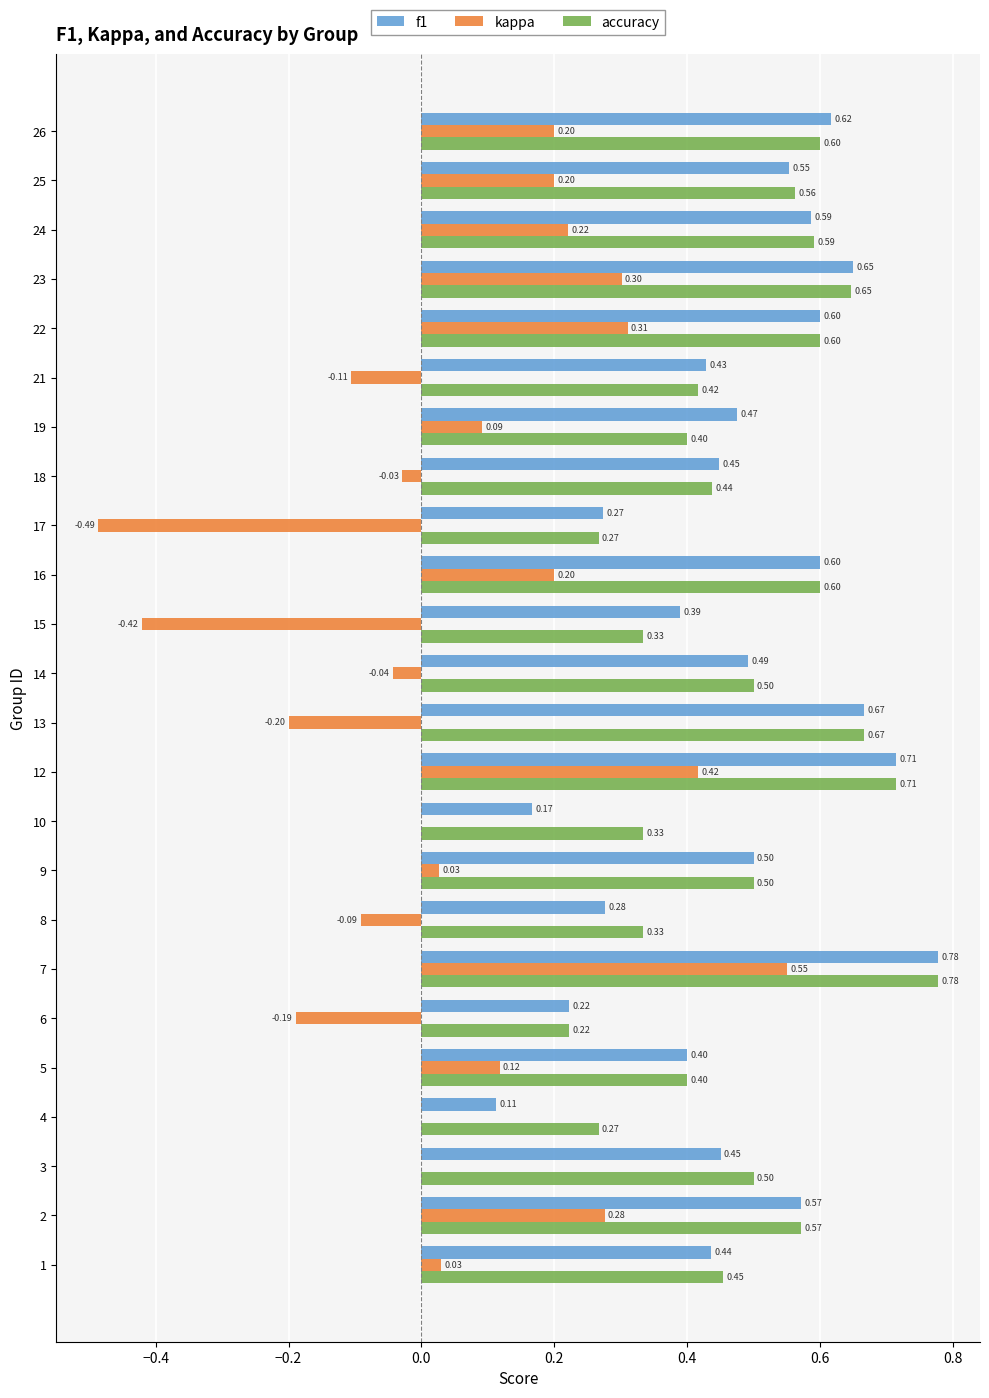

At which category is the sum across all series the highest?

7